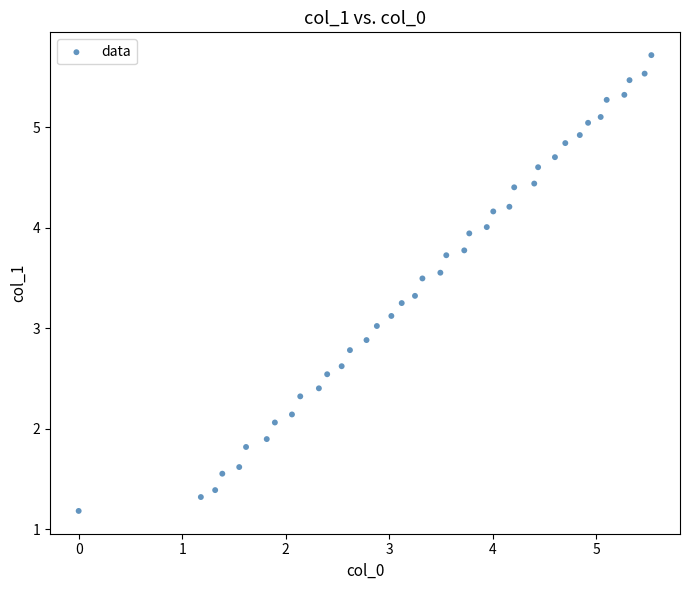

What is the range of X values (max minus min)?

5.5